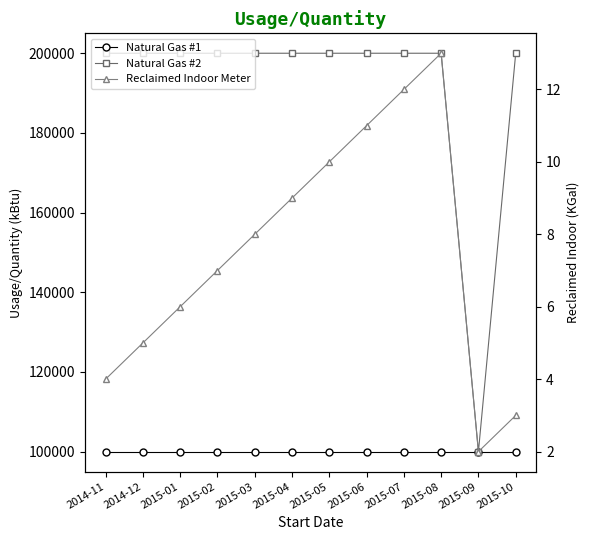

What is the sum of all Reclaimed Indoor Meter values?

90